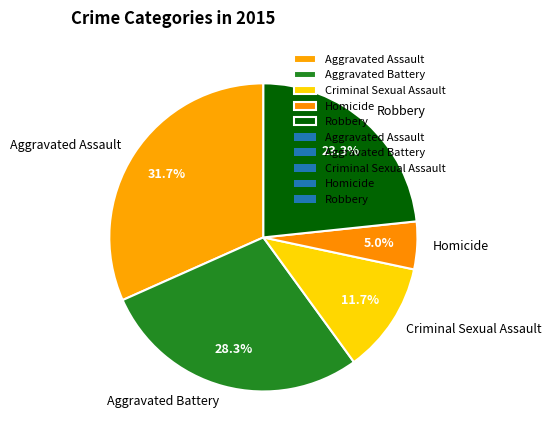

Which category has the smallest portion of the pie?

Homicide